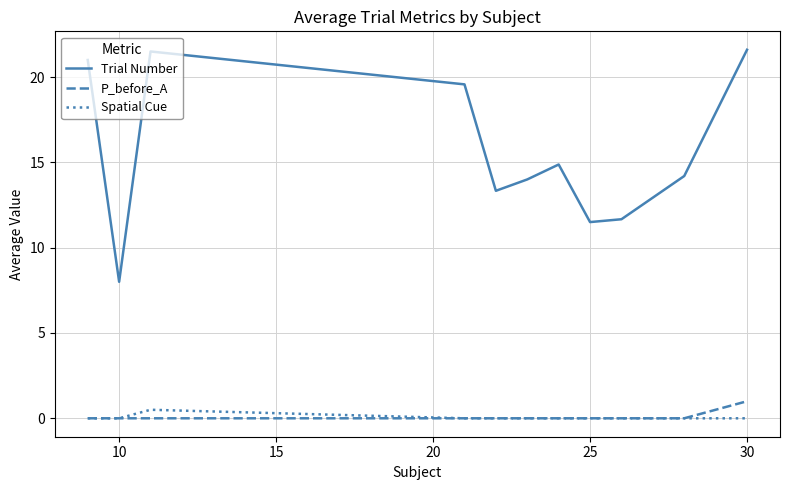

How many P_before_A values are between 0 and 1?

11